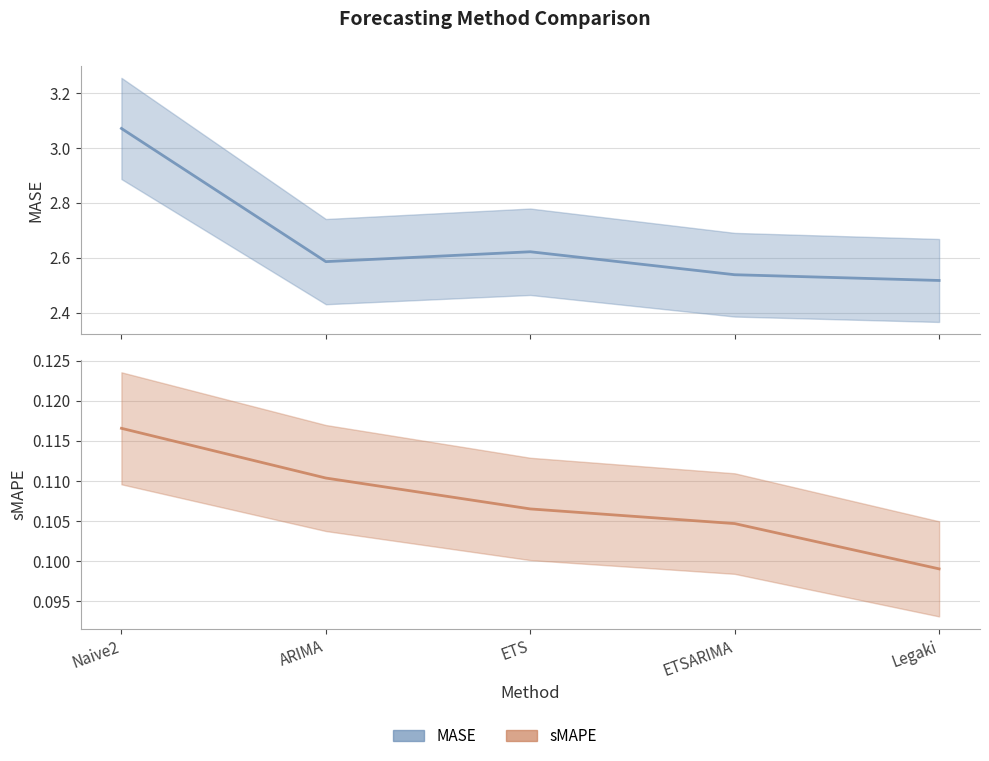

Which category has the lowest value in the sMAPE series?

Legaki